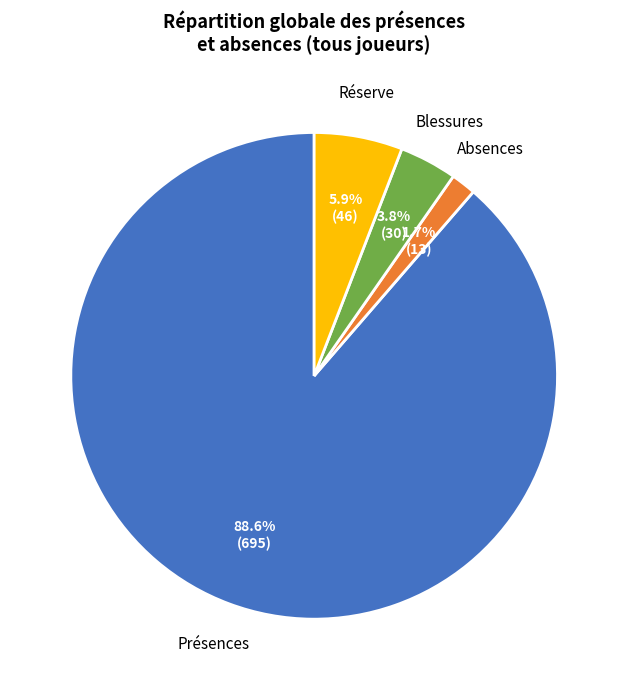

To the nearest percent, what is the difference between the largest and smallest slice percentages?

87%